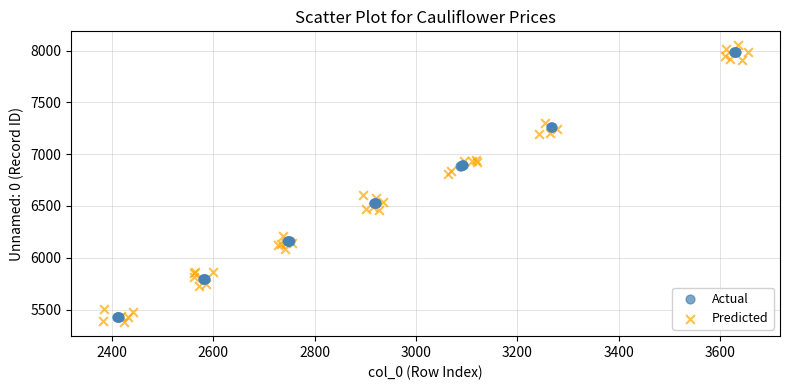

Which series contains the highest Y value?

Predicted